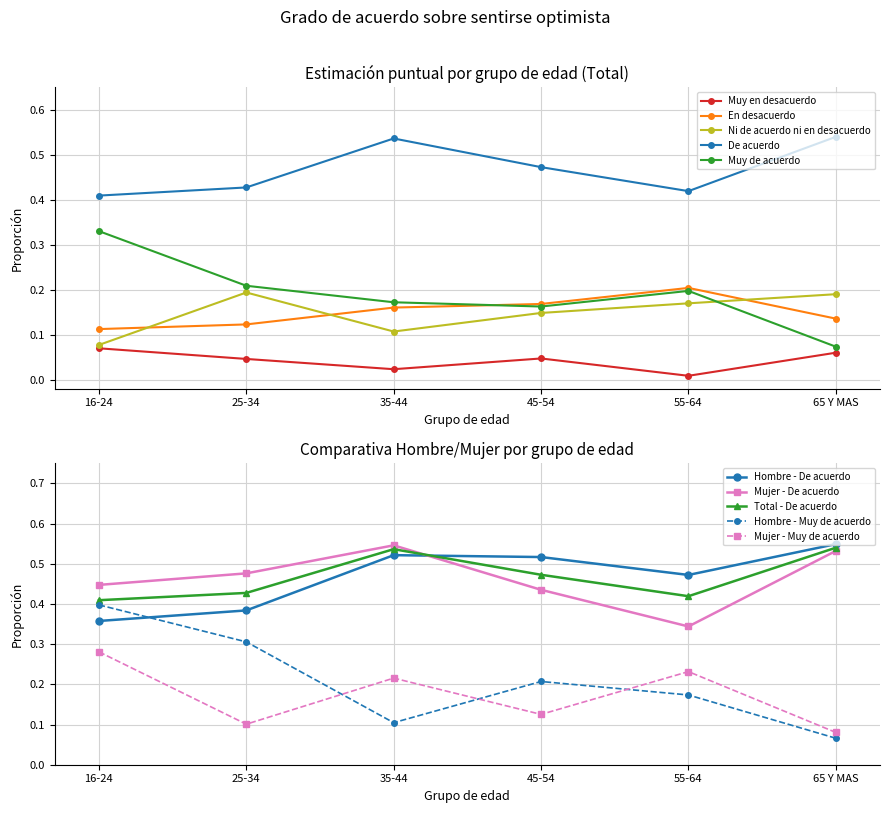

Is it true that En desacuerdo equals 0.2 at 25-34?

False